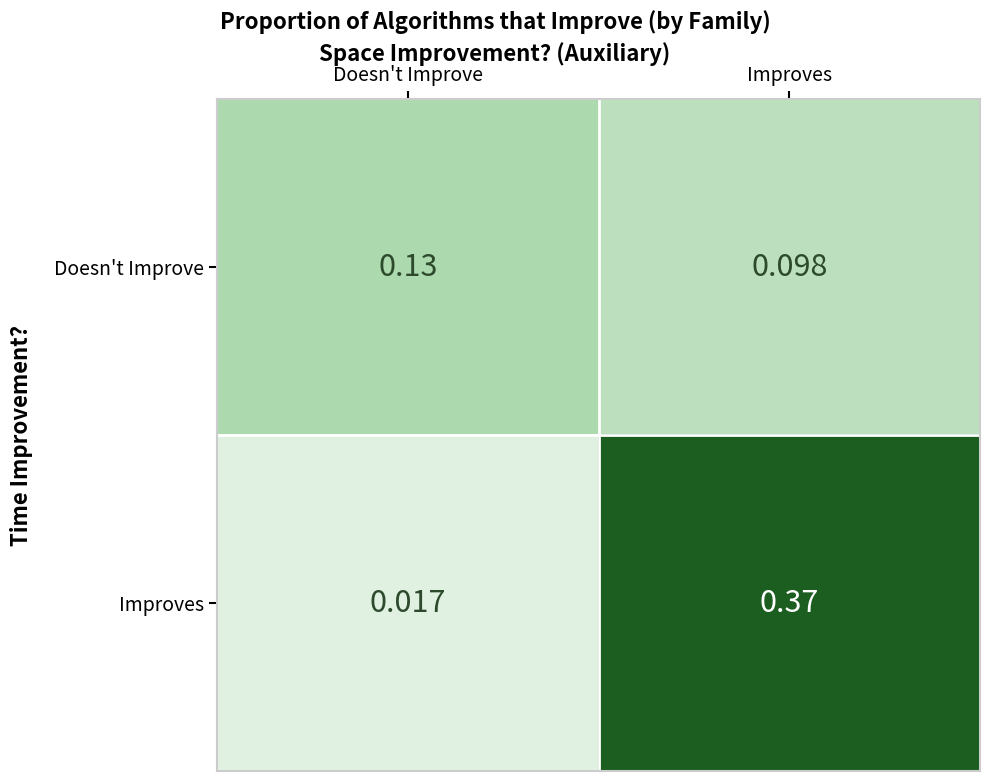

At which category is the sum across all series the highest?

Improves